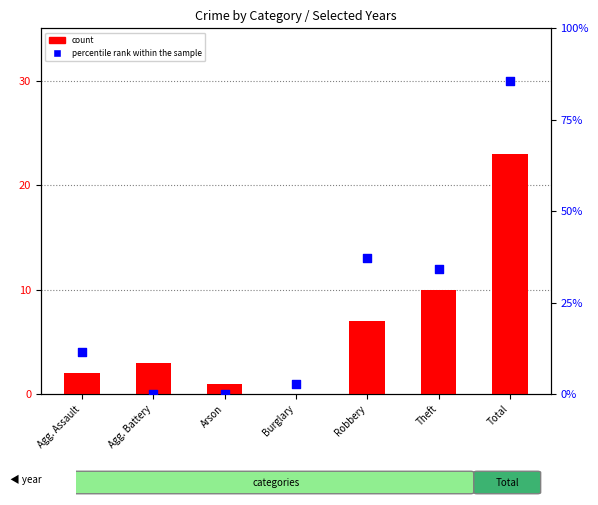

Is the value of percentile rank within the sample at Burglary greater than the value of count at Theft?

No